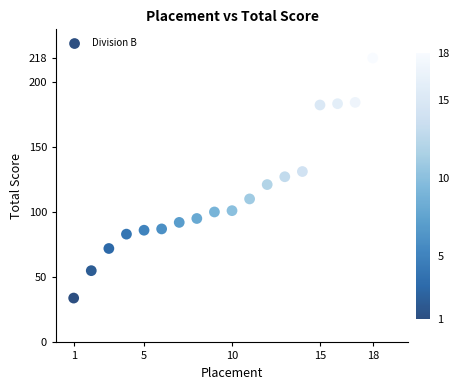

What is the range of X values (max minus min)?

17